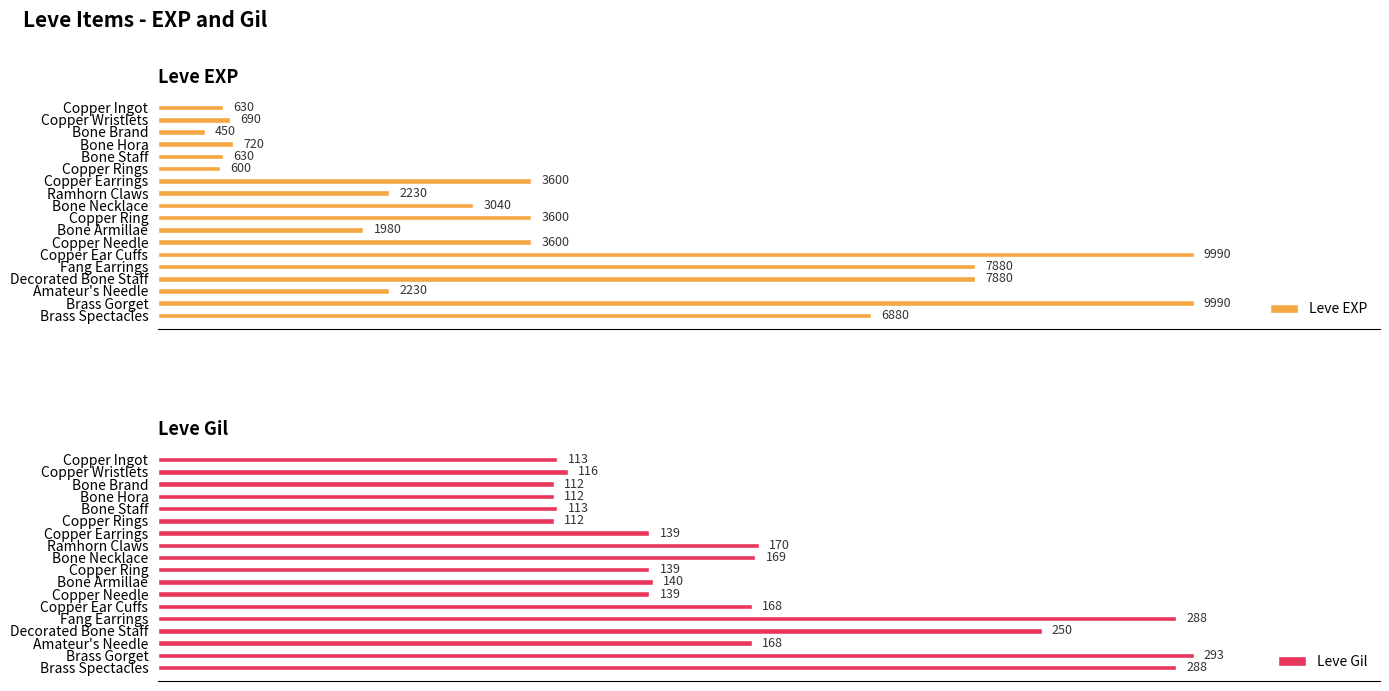

At which label is Leve Gil closest to 202?

Ramhorn Claws